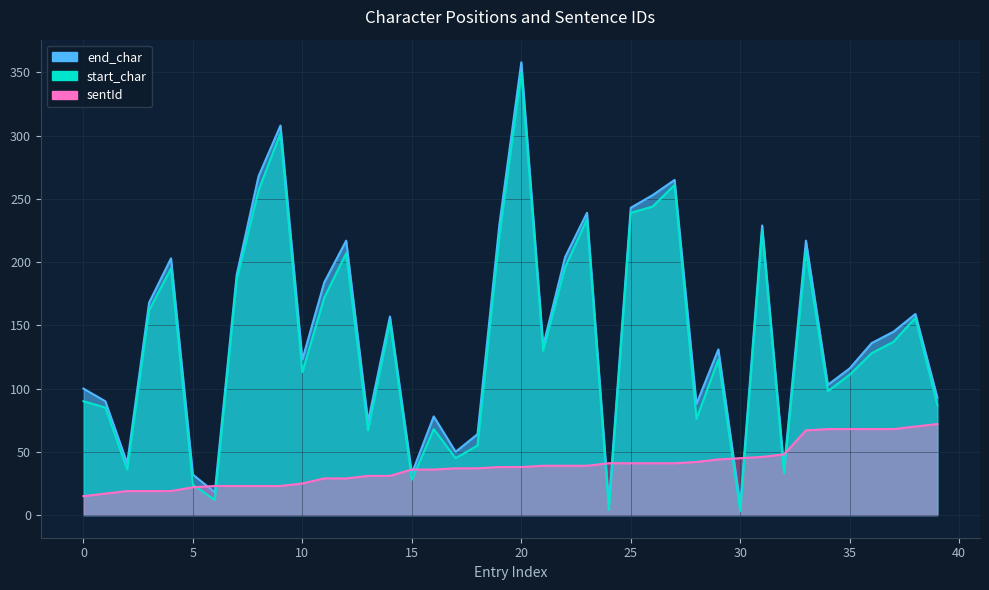

What is the value of the sentId point at the 29th from the left?

42